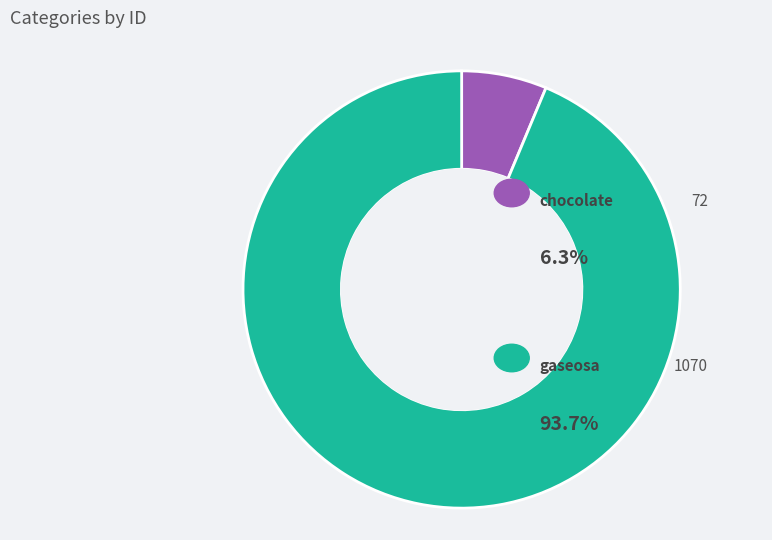

Is there a majority slice in this chart?

Yes